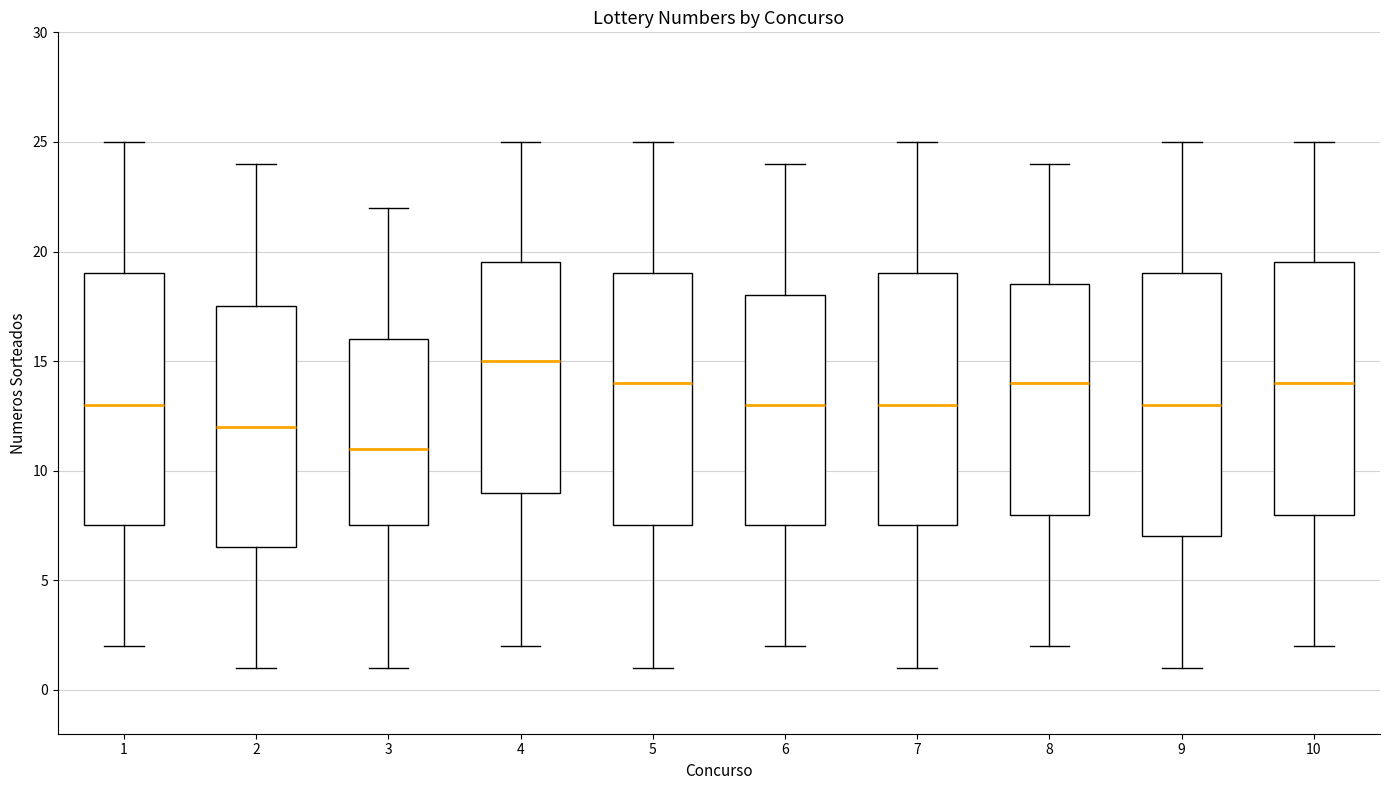

Which box's median line is the highest?

4